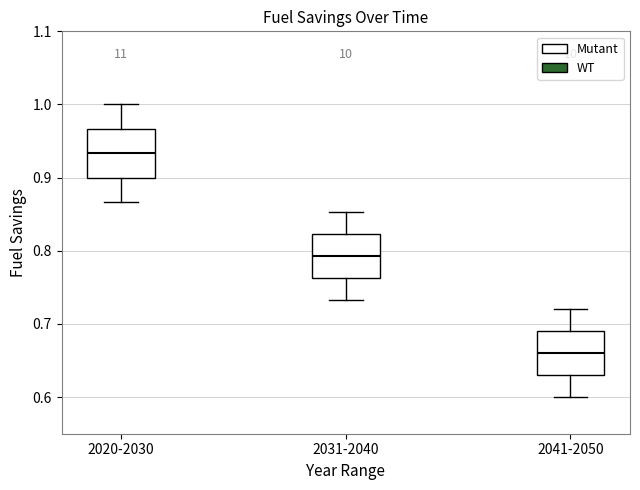

Reading left to right, read every box against the y-axis: the position of its median line, the range the box covers, and the ends of its whiskers. The values are not printed on the chart, so give them approximately, as read against the axis.

2020-2030: median 0.93, box 0.90 to 0.97, whiskers 0.87 to 1.00
2031-2040: median 0.79, box 0.76 to 0.82, whiskers 0.73 to 0.85
2041-2050: median 0.66, box 0.63 to 0.69, whiskers 0.60 to 0.72